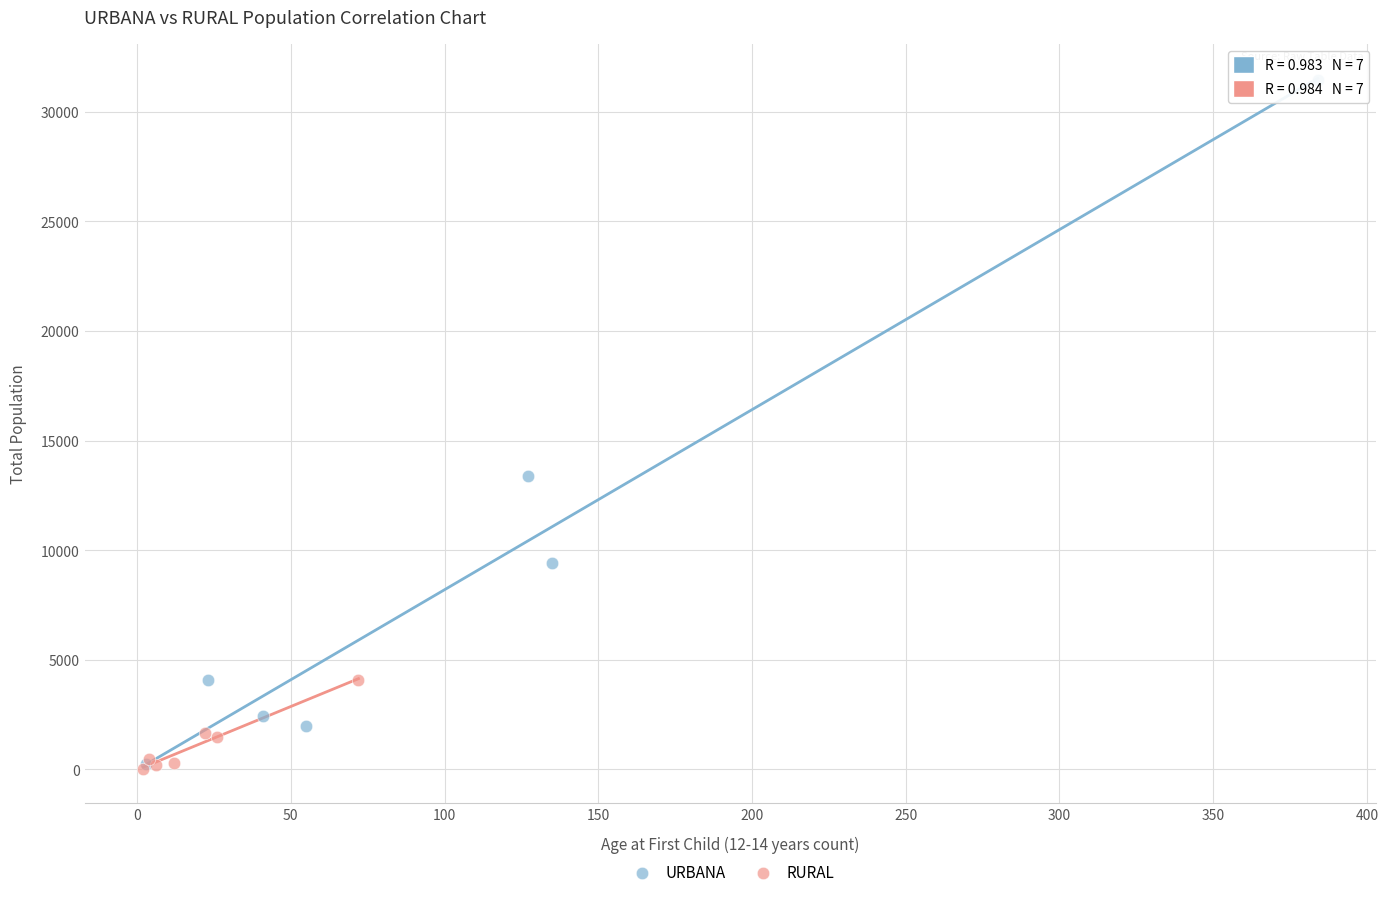

Which series reaches the maximum Y coordinate?

URBANA